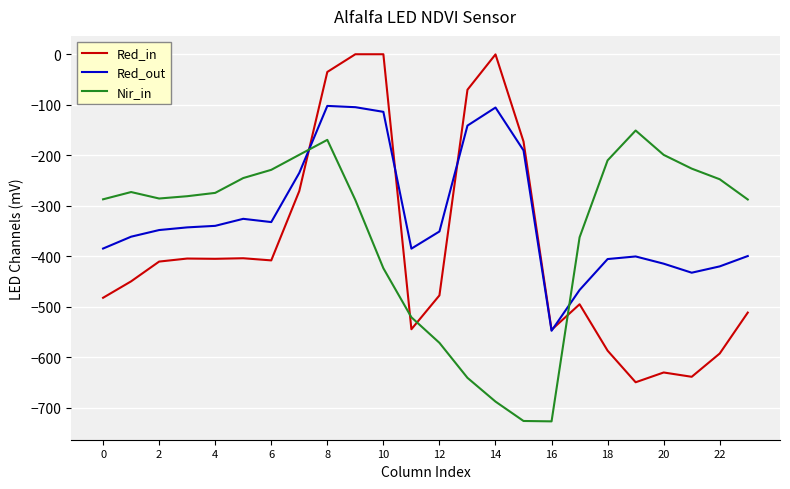

Which series ends up on top after the final intersection of Red_out and Nir_in?

Nir_in